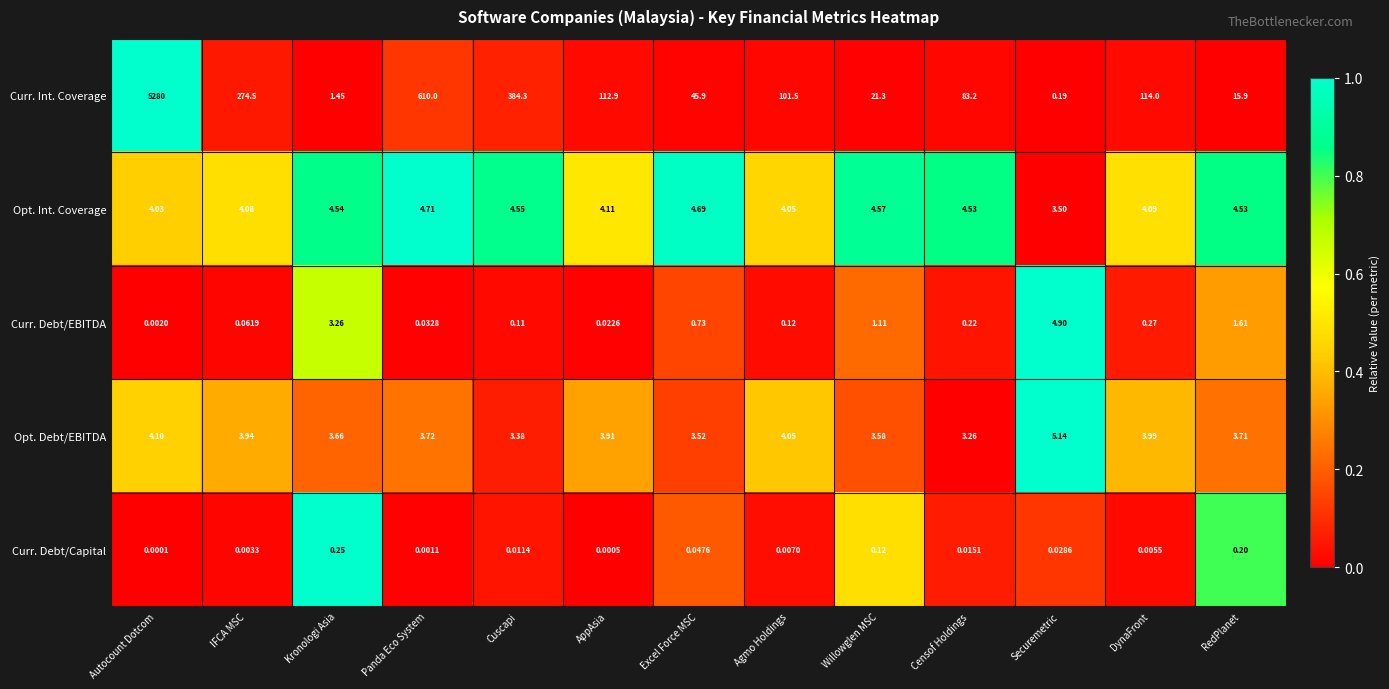

At Securemetric, list the series in order from smallest to largest.

Curr. Debt/Capital, Curr. Int. Coverage, Opt. Int. Coverage, Curr. Debt/EBITDA, Opt. Debt/EBITDA